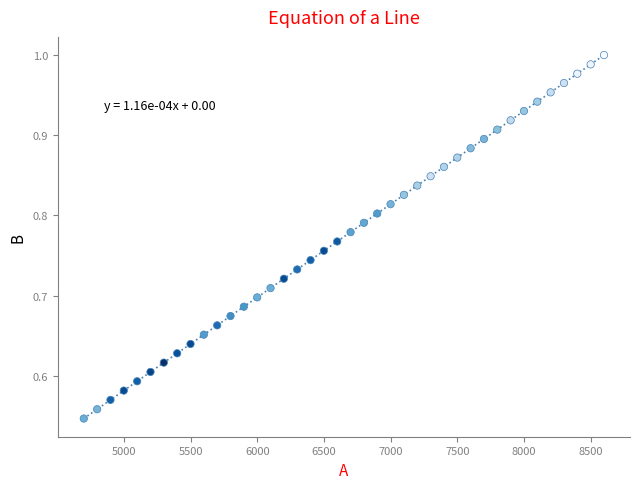

What is the range of X values (max minus min)?

3899.7